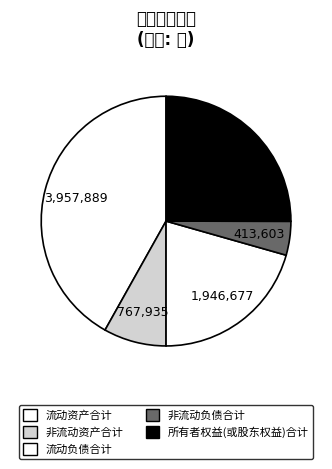

What percentage do 非流动负债合计 and 流动资产合计 together represent?

46.3%